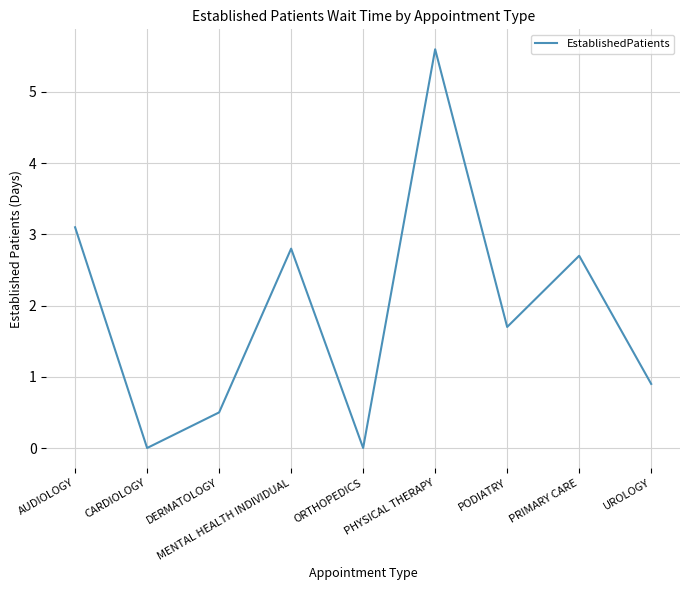

Is it true that the value at DERMATOLOGY is 0.7?

False